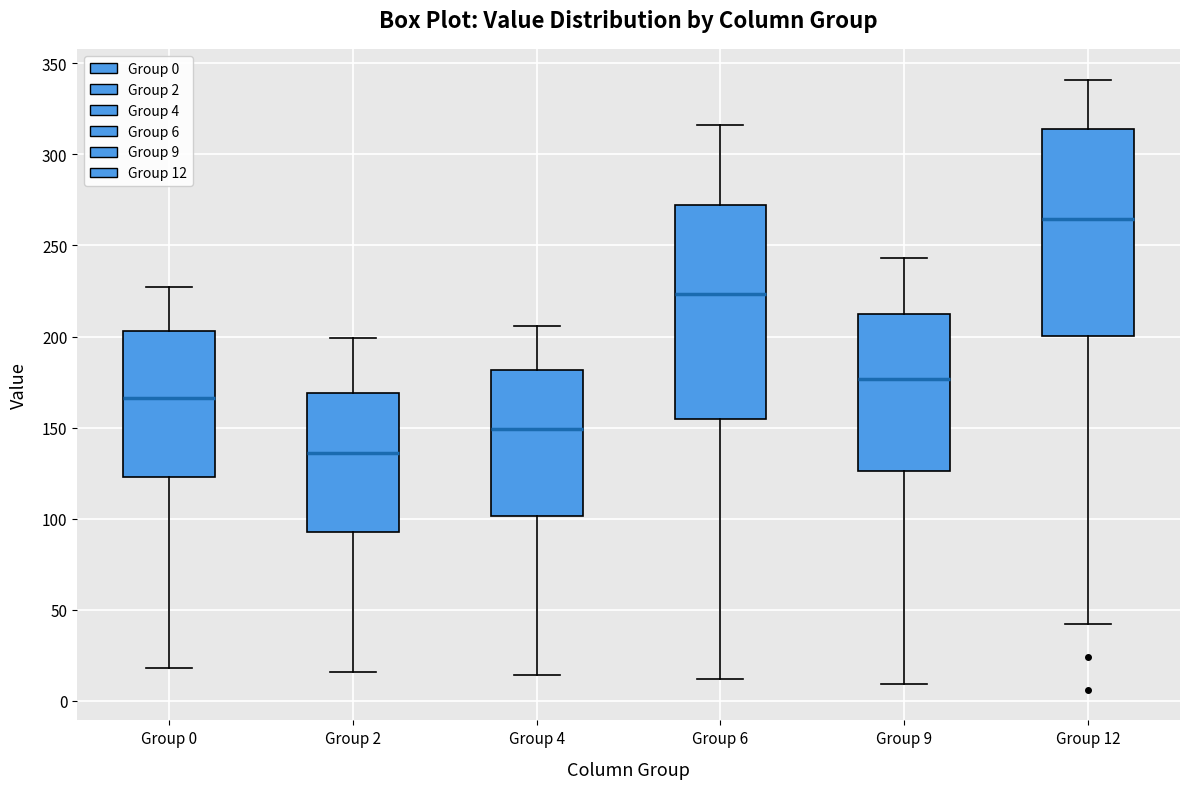

Reading left to right, read every box against the y-axis: the position of its median line, the range the box covers, and the ends of its whiskers. The values are not printed on the chart, so give them approximately, as read against the axis.

Group 0: median 165, box 125 to 205, whiskers 20 to 225
Group 2: median 135, box 95 to 170, whiskers 15 to 200
Group 4: median 150, box 100 to 180, whiskers 15 to 205
Group 6: median 225, box 155 to 270, whiskers 10 to 315
Group 9: median 175, box 125 to 210, whiskers 10 to 245
Group 12: median 265, box 200 to 315, whiskers 40 to 340